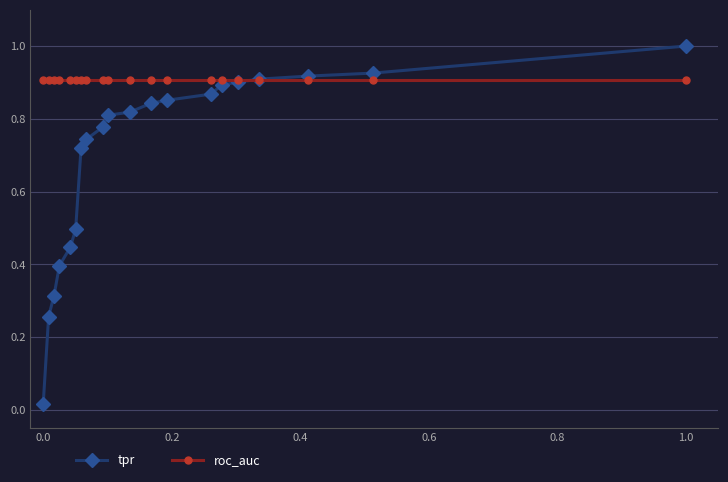

At how many categories does at least one series exceed 0?

20